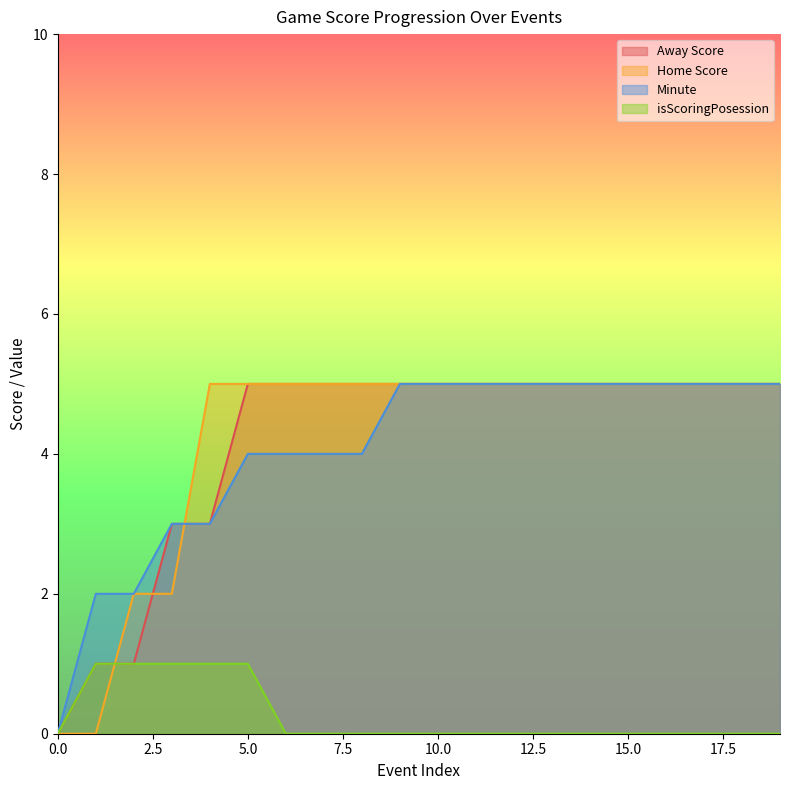

Which has a higher value, 7 or 19?

7